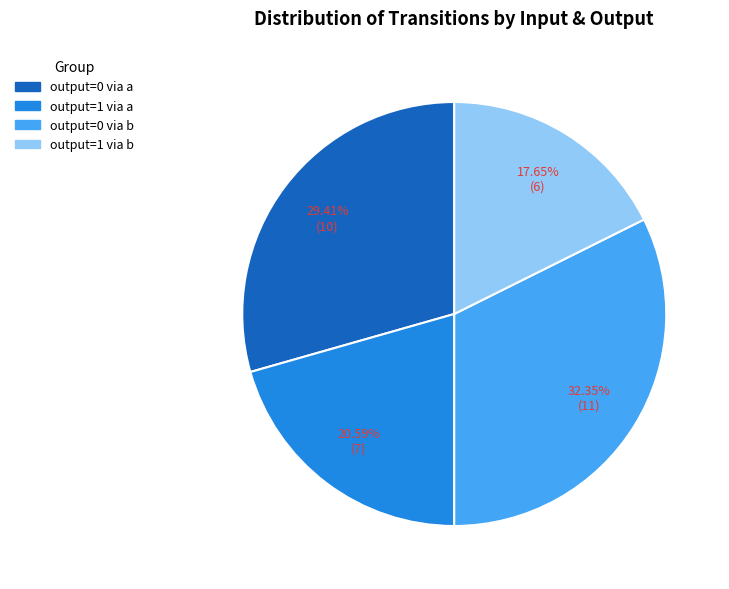

Count the number of slices in the pie.

4